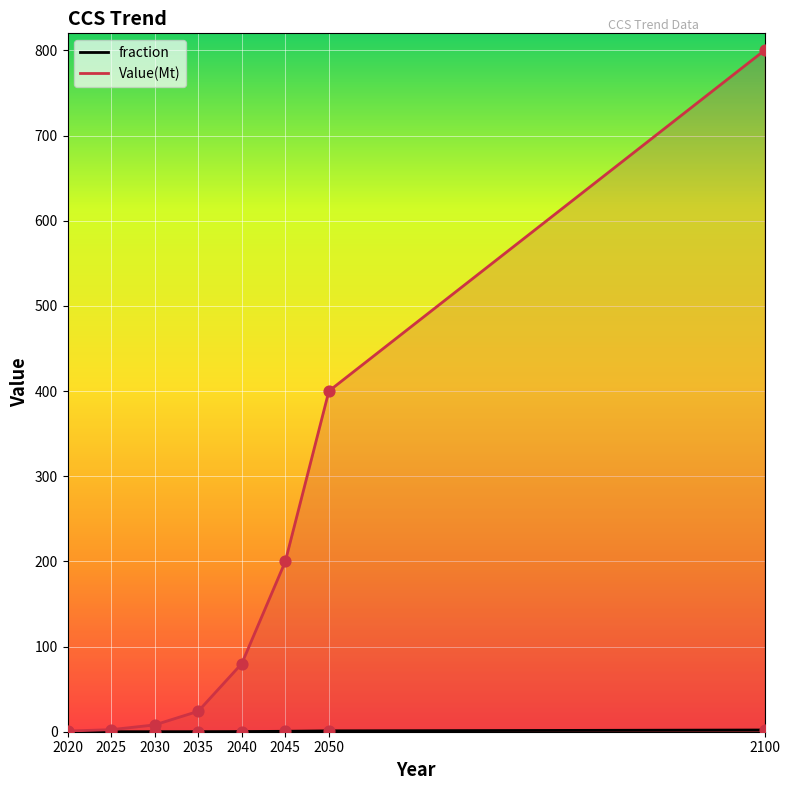

What is the total value across all series at 2030?

8.0